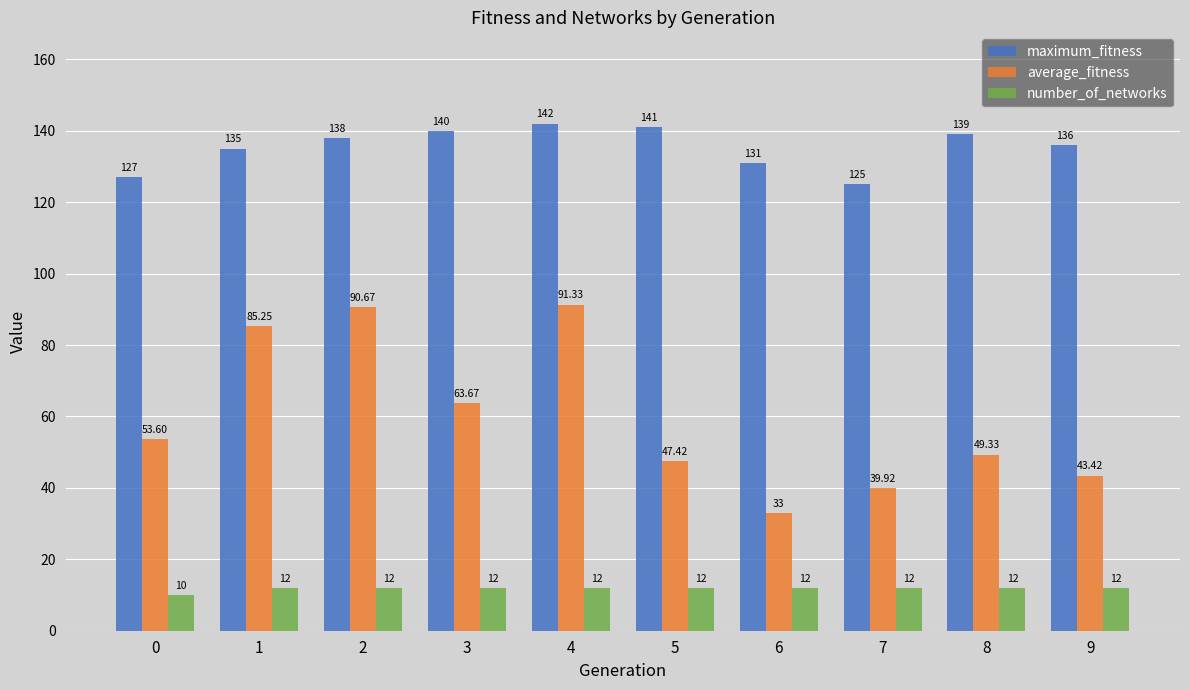

Which series changed the most between 0 and 8?

maximum_fitness